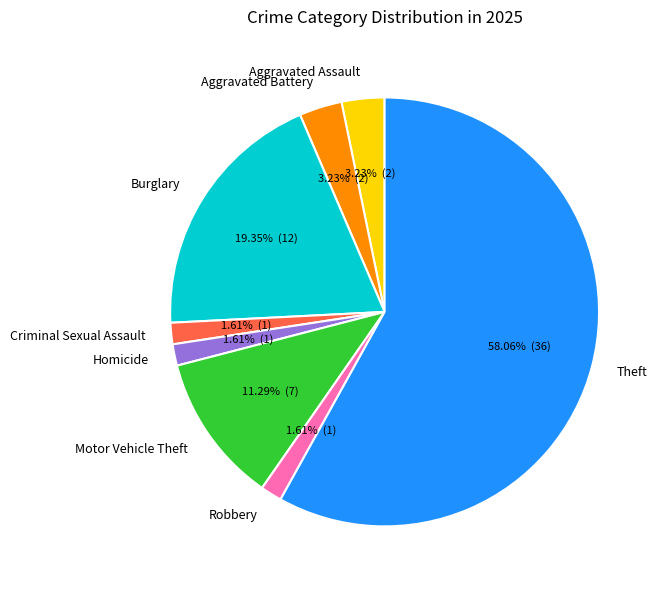

To the nearest percent, what is the combined percentage of Aggravated Assault and Criminal Sexual Assault?

5%